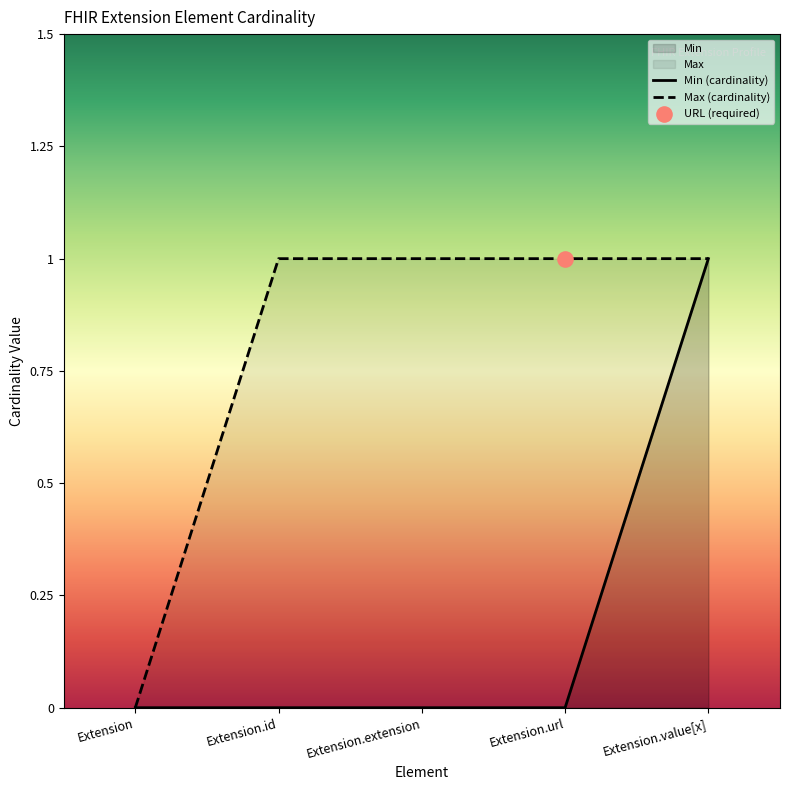

The Min series shows 1 at Extension.value[x]. True or false?

True